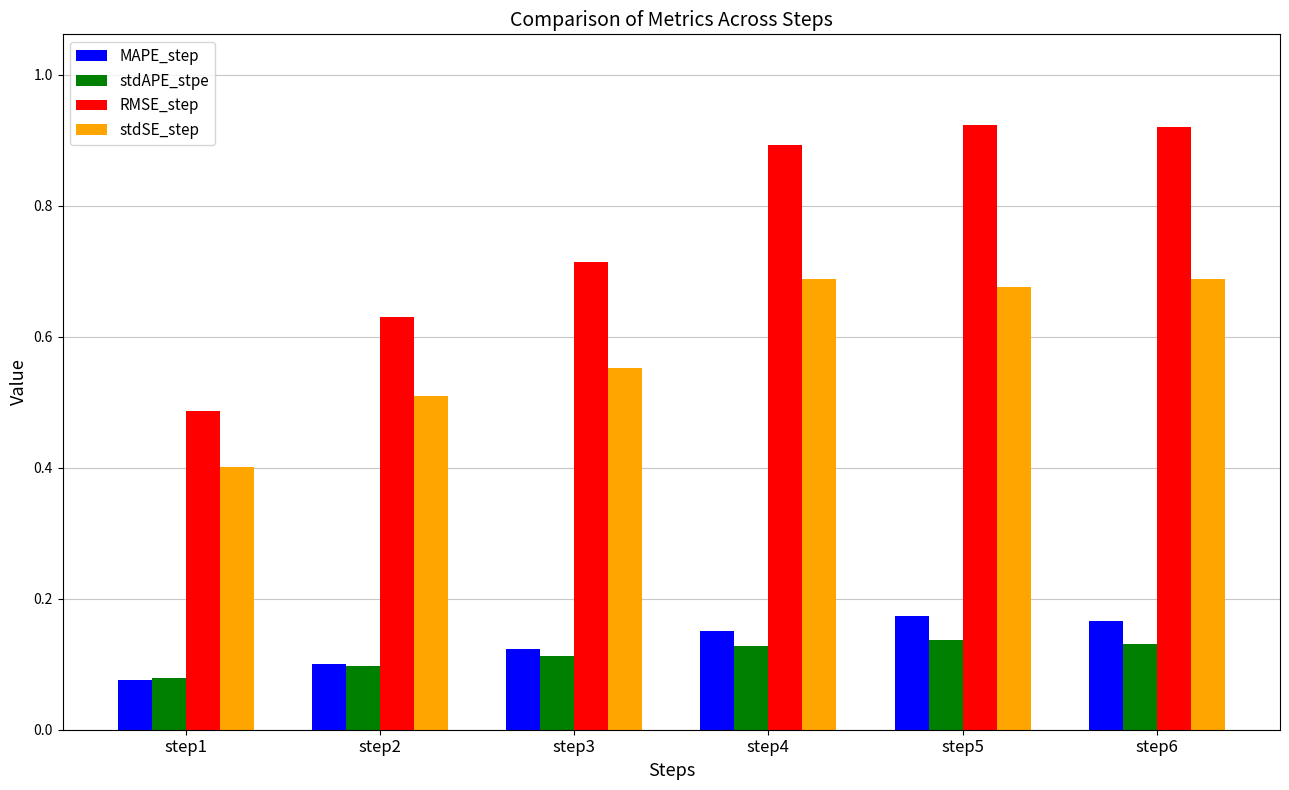

Count the stdAPE_stpe values in the range 0 to 1.

6